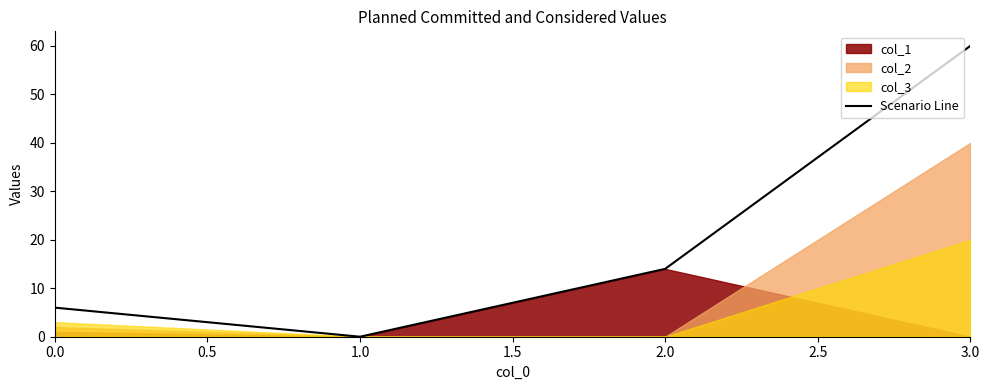

Is it true that Scenario Line equals 8 at 0.0?

False